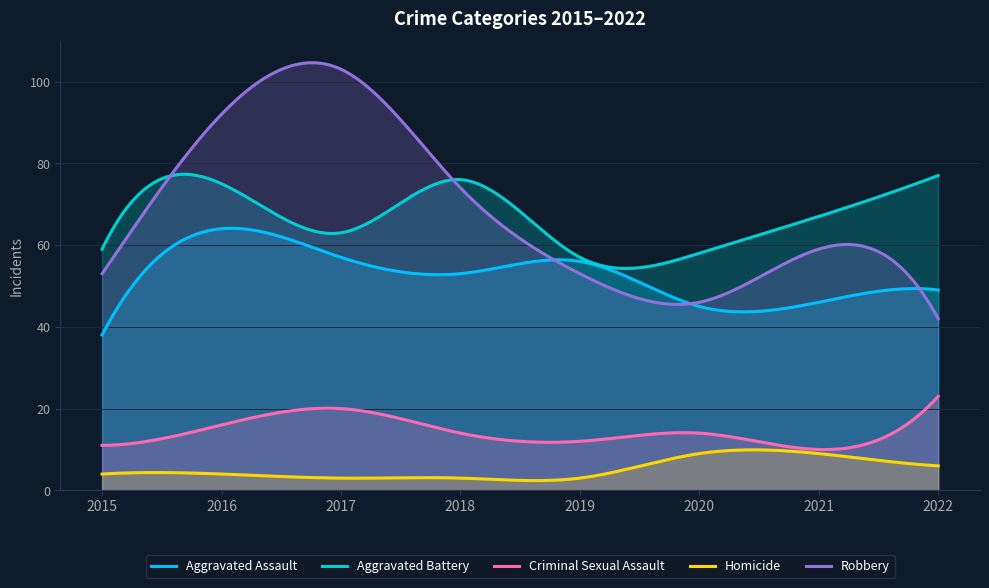

What is the difference between the maximum and minimum values in the Homicide series?

7.5